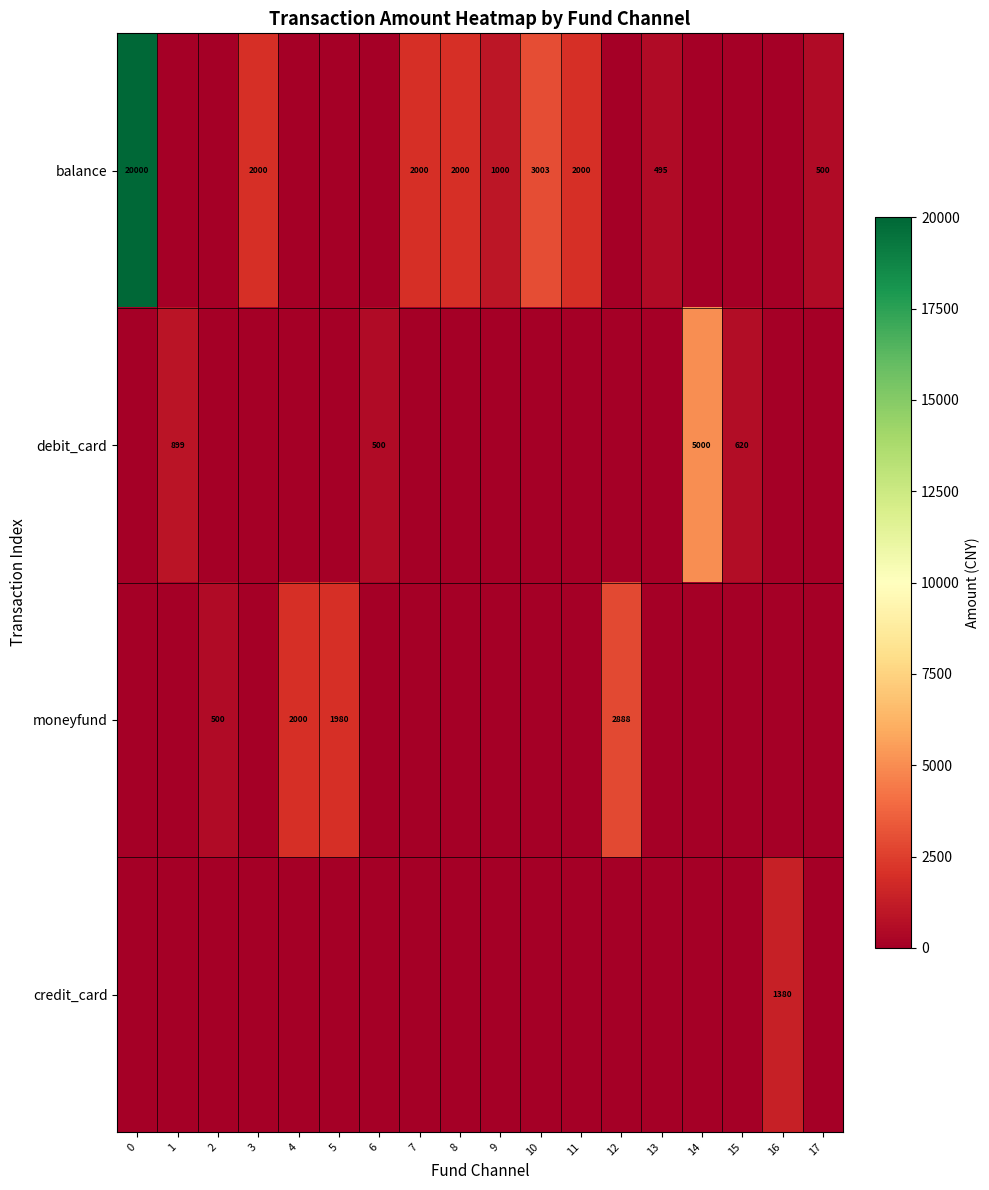

True or false: debit_card has a value of 887 at 6.

False